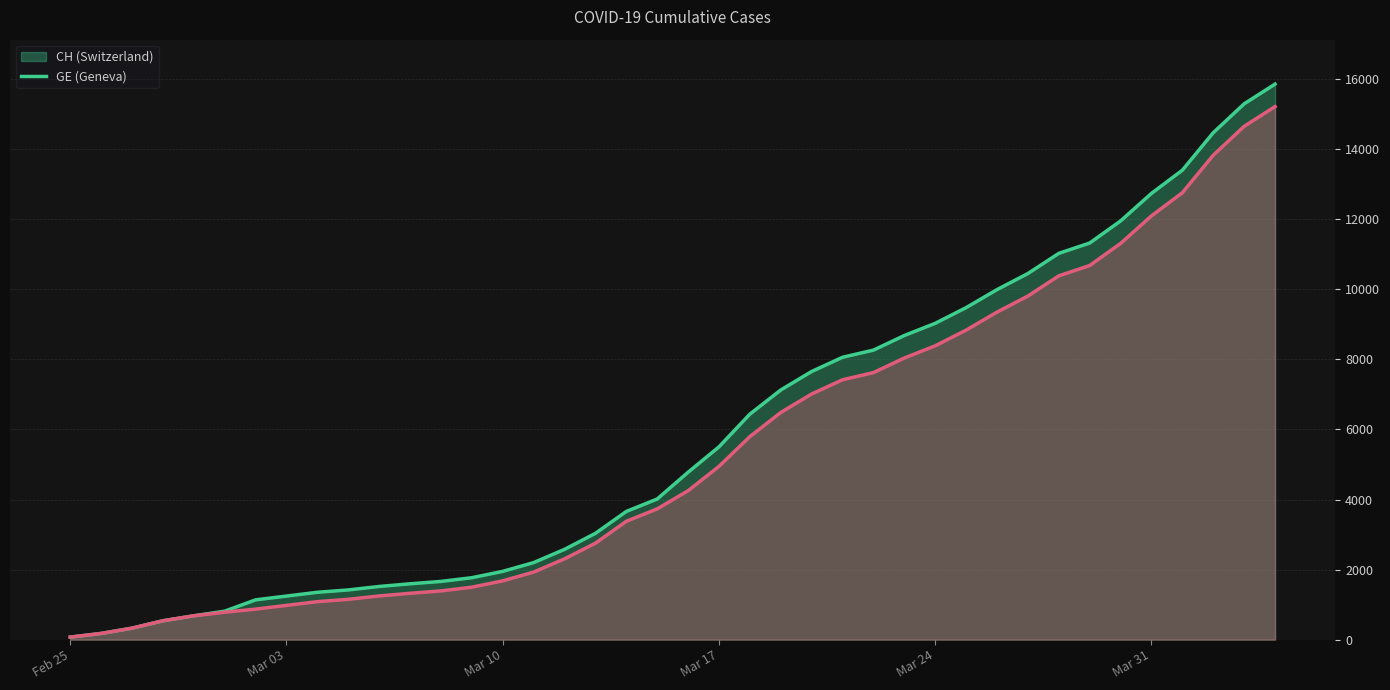

What is the maximum value shown in the chart?

15857